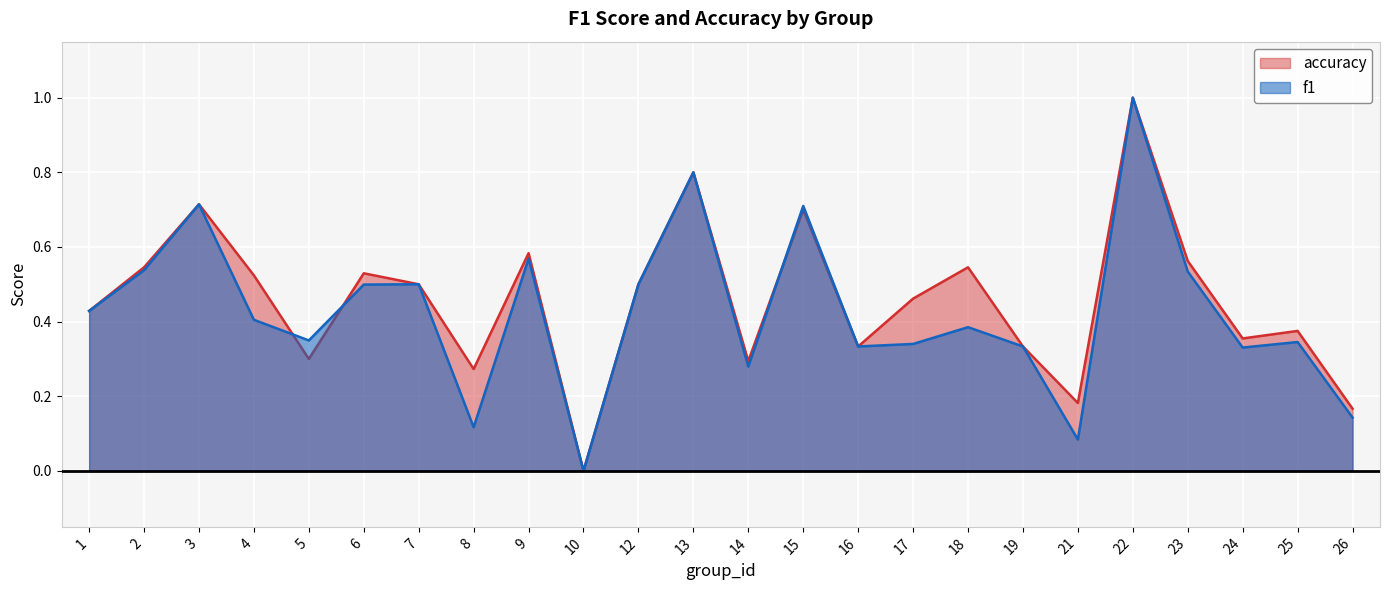

Which series has the widest spread of values?

f1